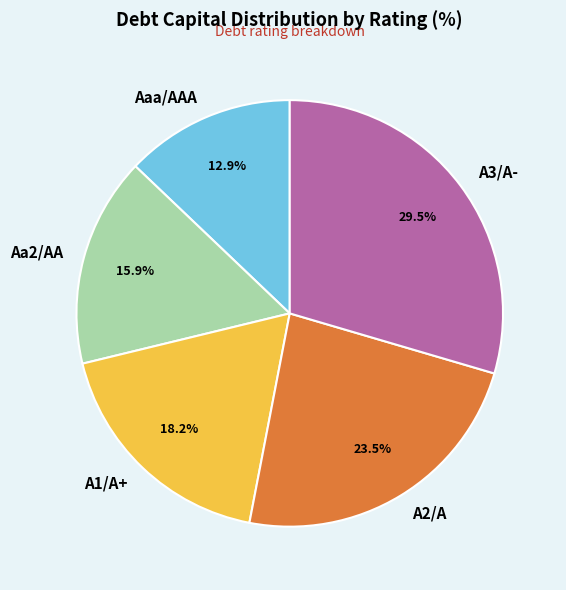

To the nearest percent, what is the difference between the largest and smallest slice percentages?

17%